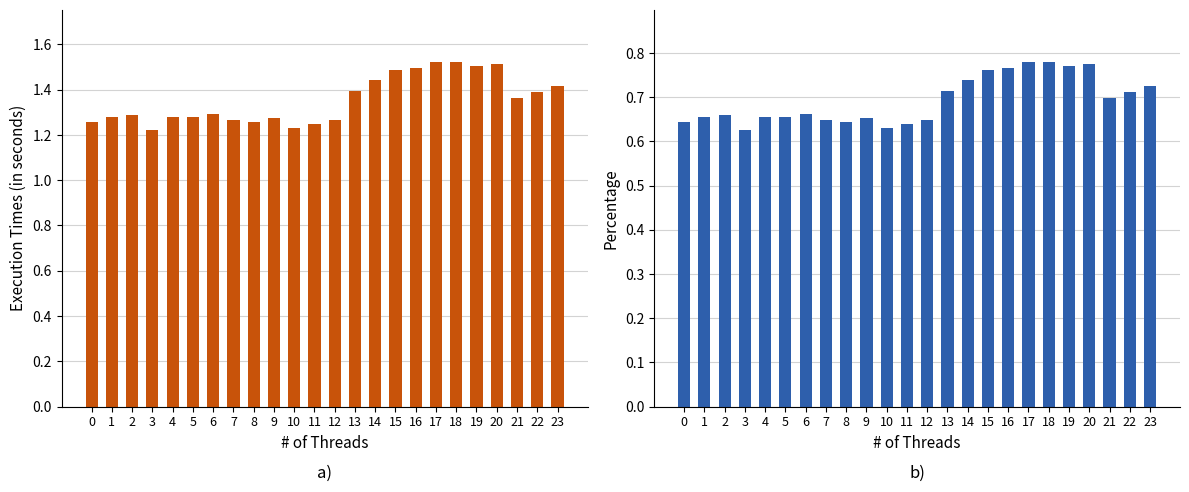

How many data points does each series have?

24